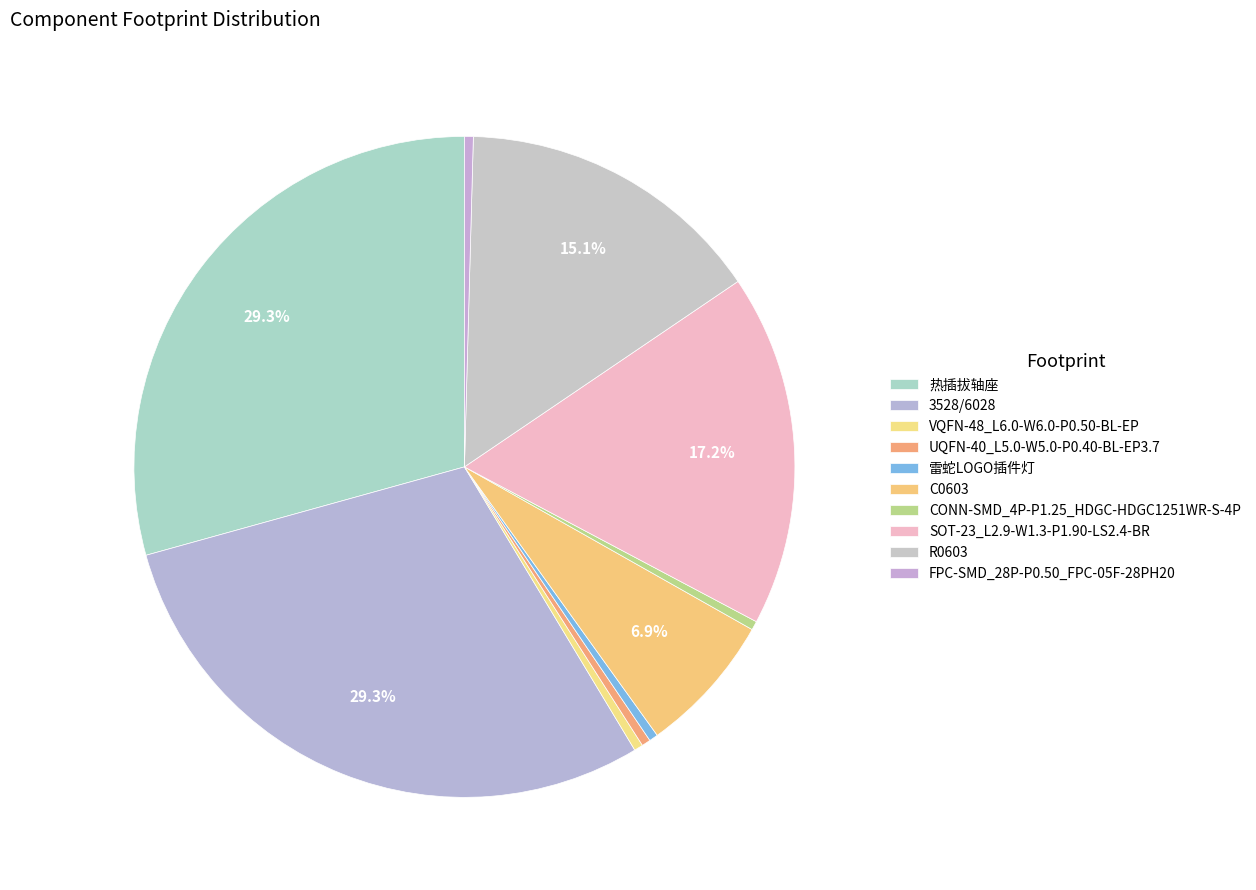

Which slice is the smallest?

VQFN-48_L6.0-W6.0-P0.50-BL-EP